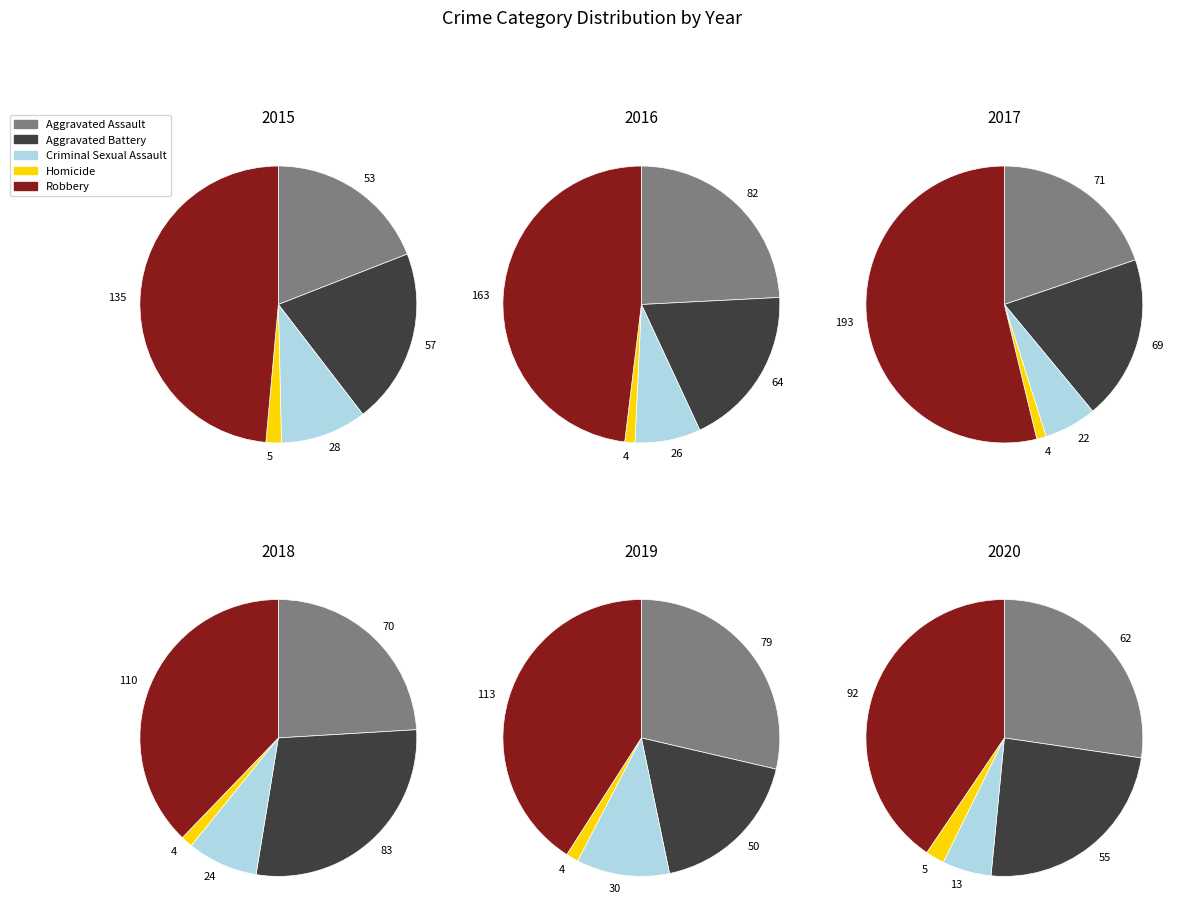

How many slices are in this pie chart?

5